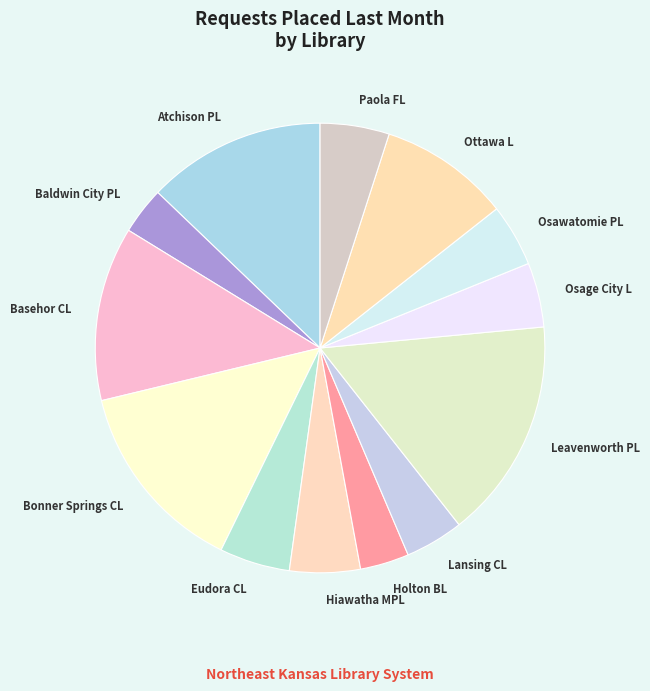

Does Leavenworth PL represent more than half of the total?

No